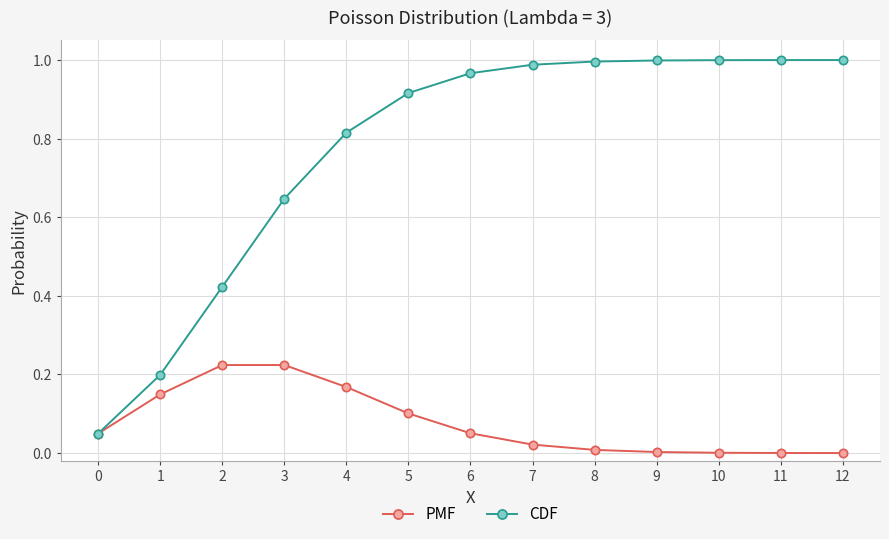

Which series has the largest range (max minus min)?

CDF